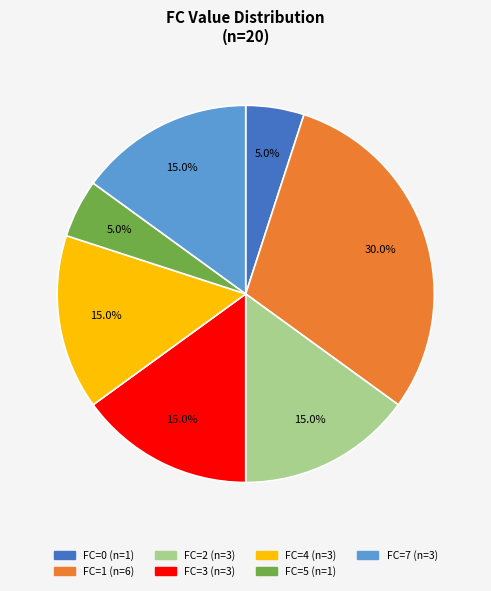

Is there any slice that represents more than half of the pie?

No